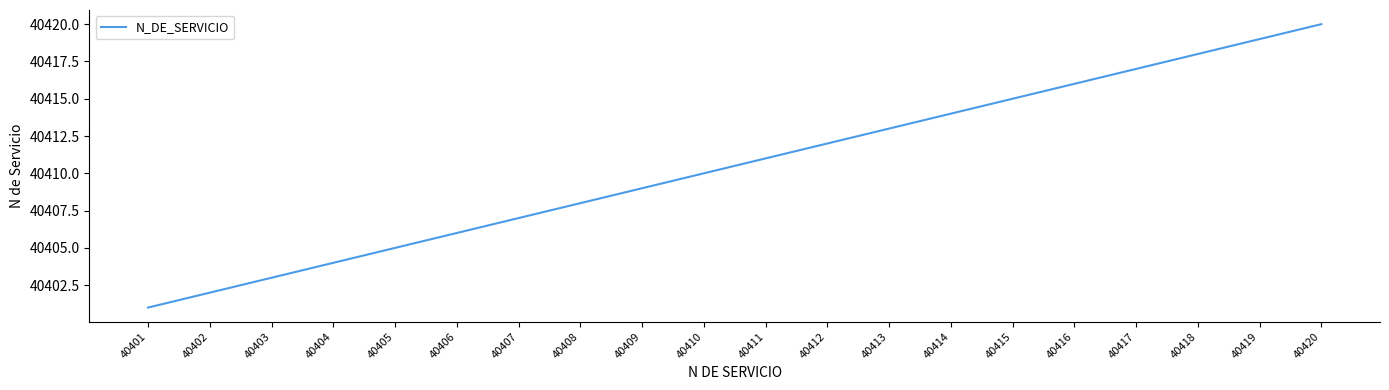

List the labels in order of value, smallest first.

40401, 40402, 40403, 40404, 40405, 40406, 40407, 40408, 40409, 40410, 40411, 40412, 40413, 40414, 40415, 40416, 40417, 40418, 40419, 40420